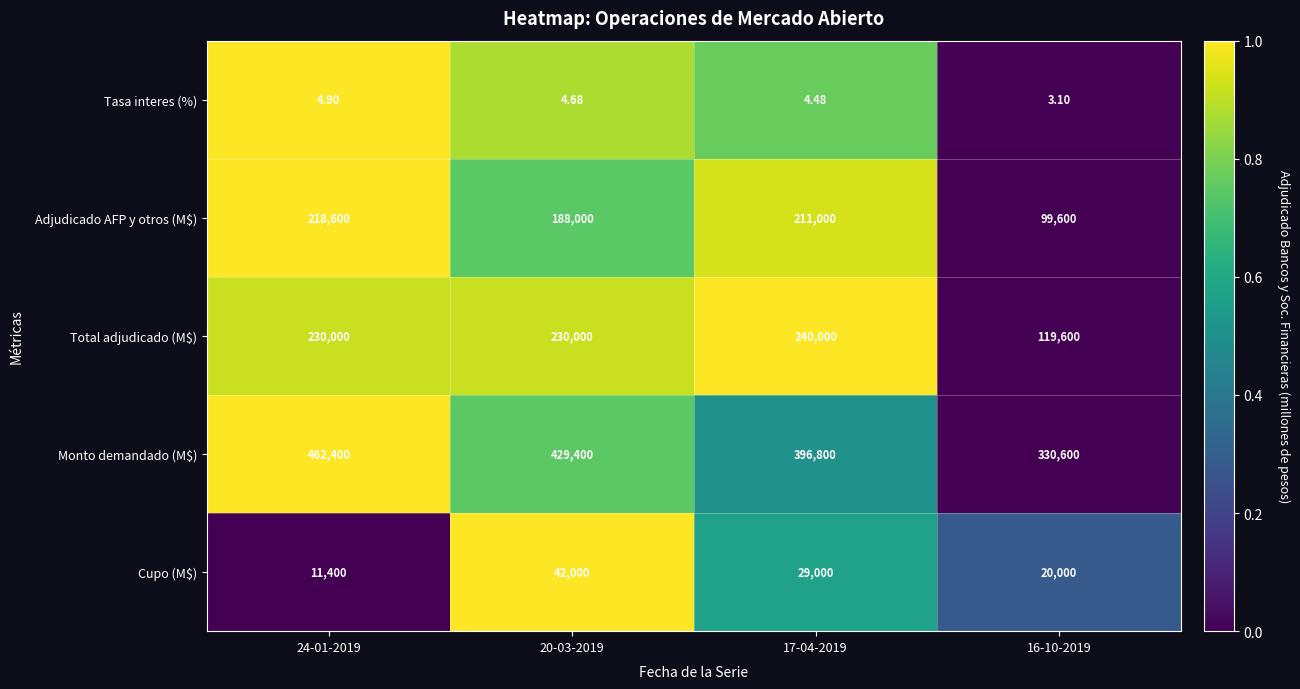

Which series has the largest total across all categories?

Monto demandado (M$)